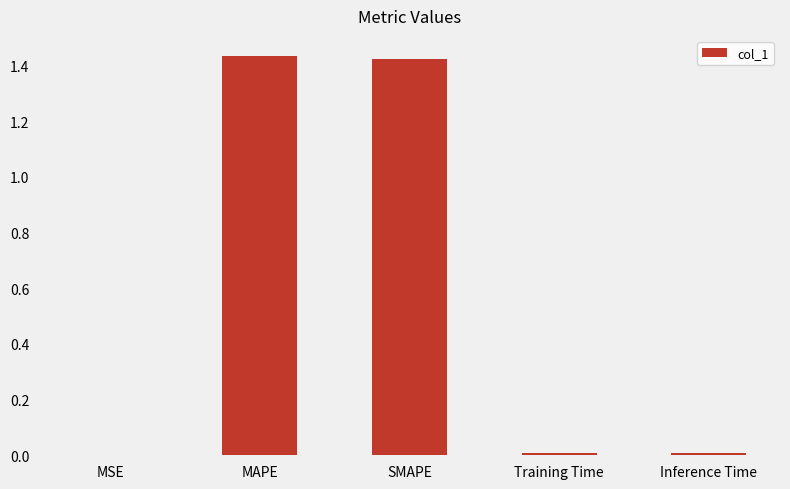

What is the sum of all values?

2.9